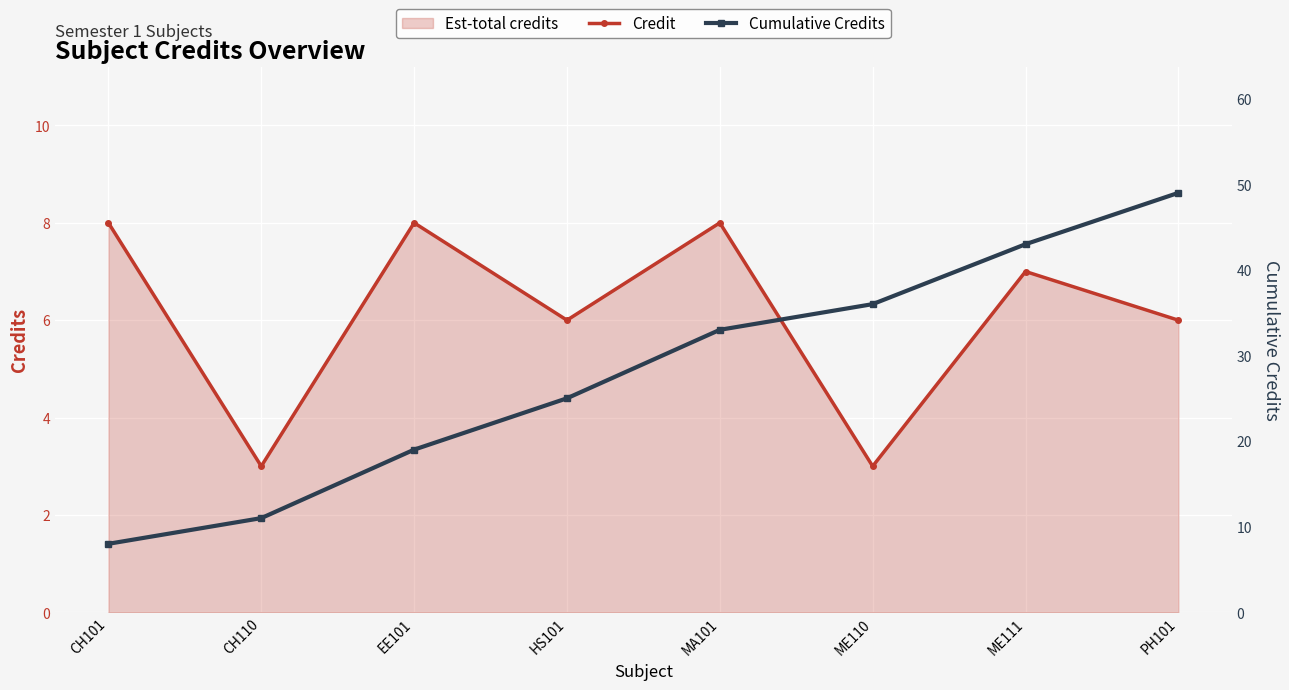

Where does the Credit series first go above 7?

CH101